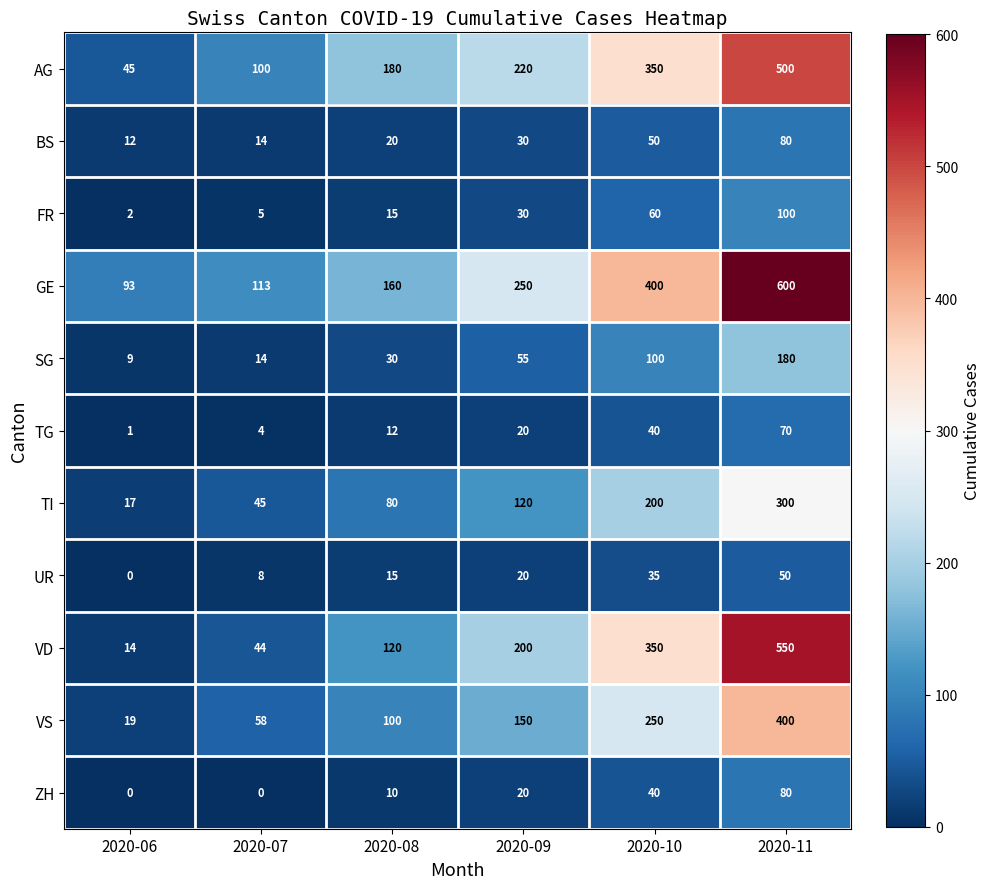

At how many categories does at least one series exceed 386?

2